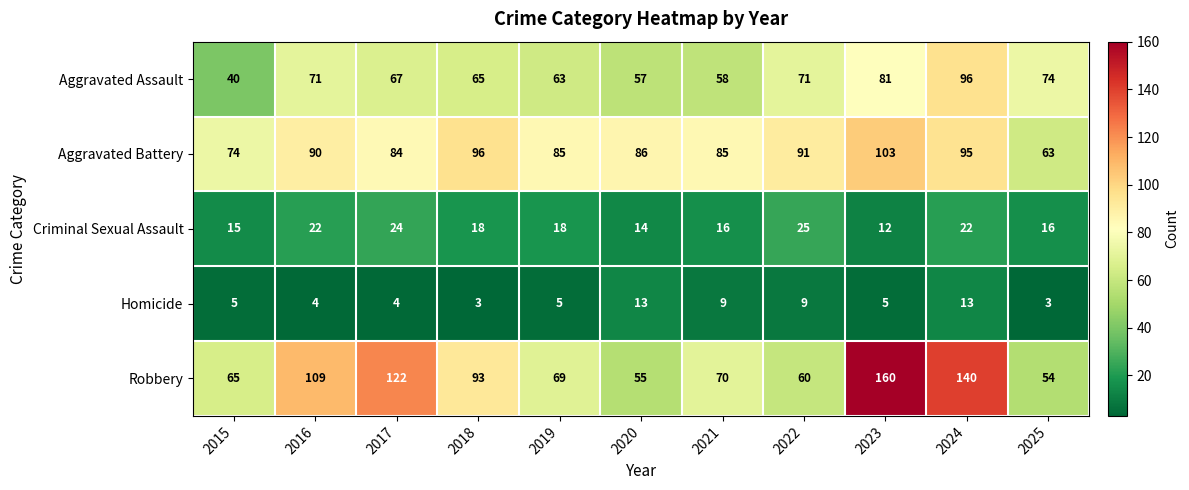

At 2016, list the series in order from smallest to largest.

Homicide, Criminal Sexual Assault, Aggravated Assault, Aggravated Battery, Robbery